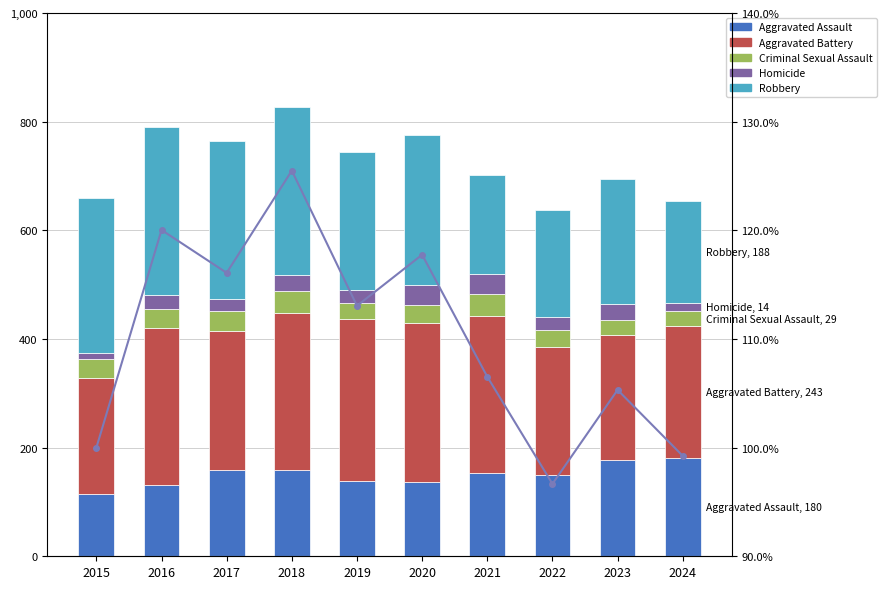

How many values in the Robbery series exceed 276?

4